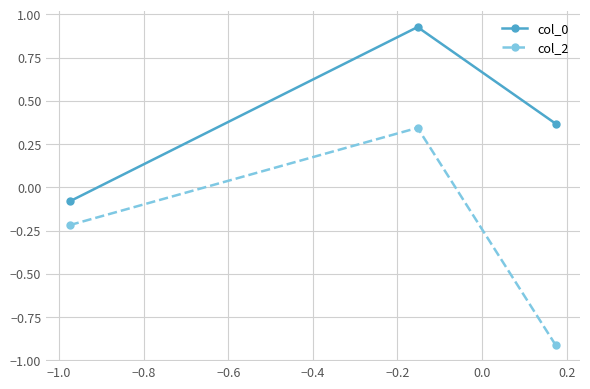

What is the sum of all col_2 values?

-0.8